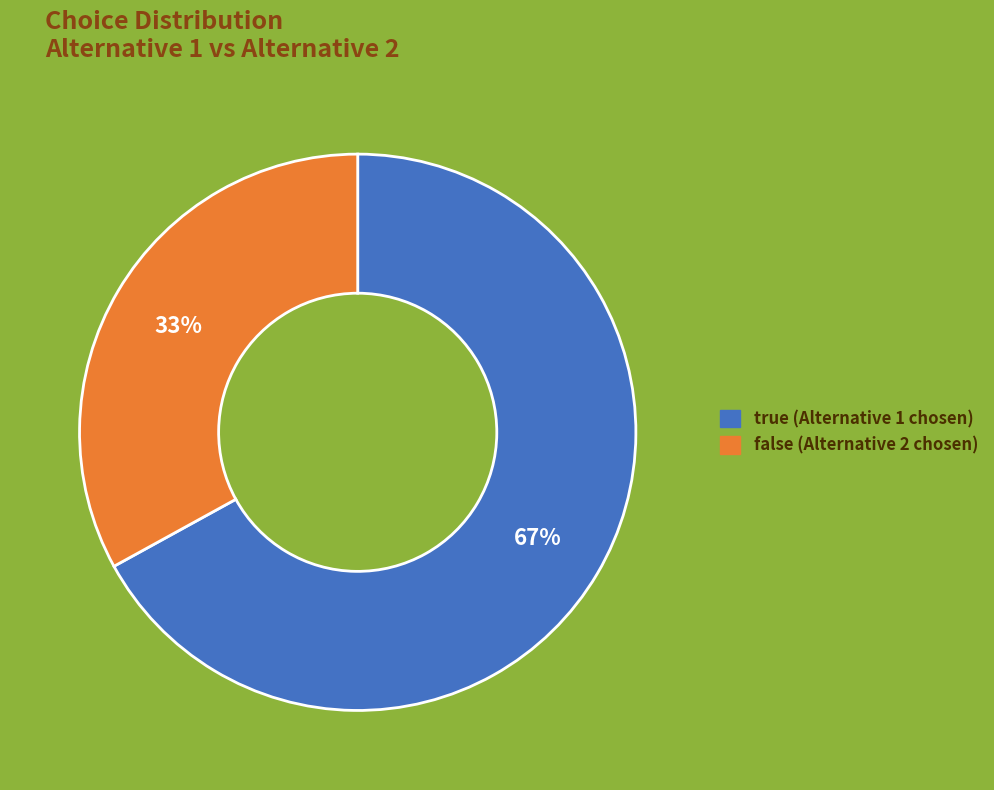

Between true and false, which is larger?

true